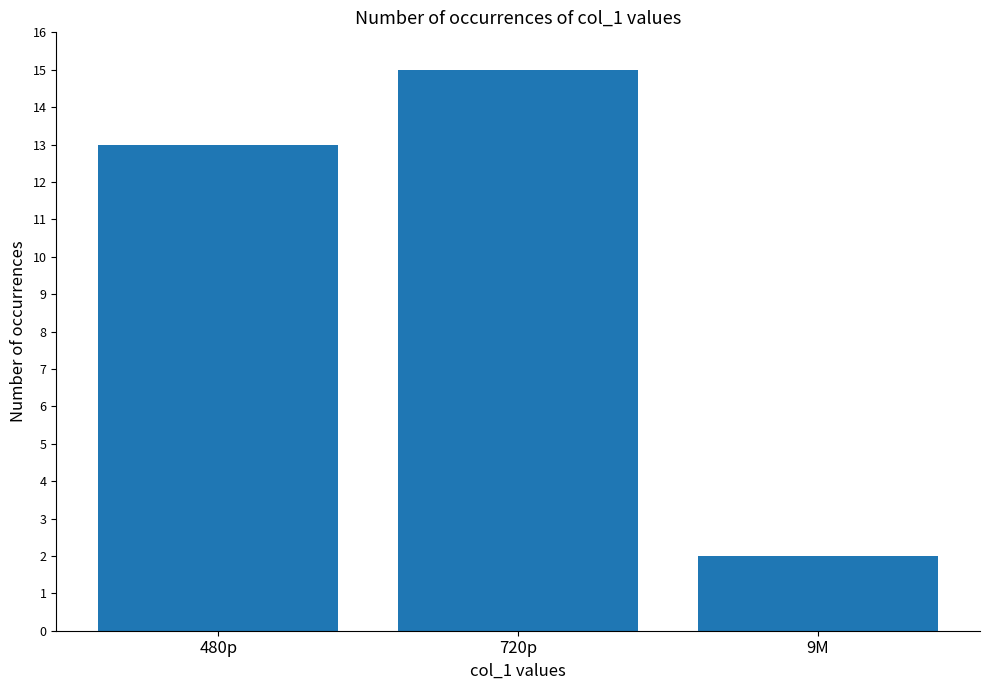

What value does the data have at 720p, to the nearest 5?

15